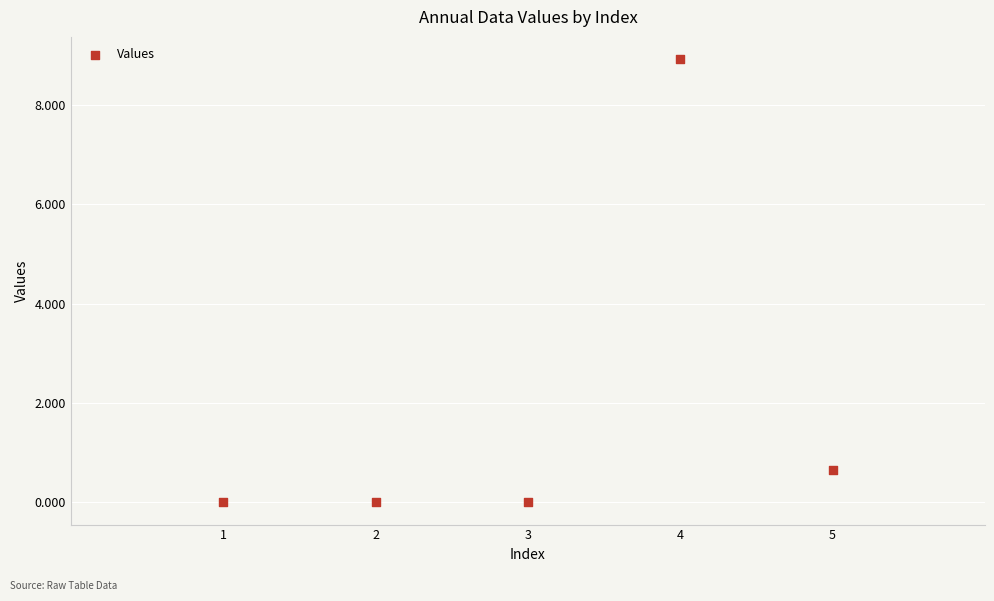

What is the range of X values (max minus min)?

4.0